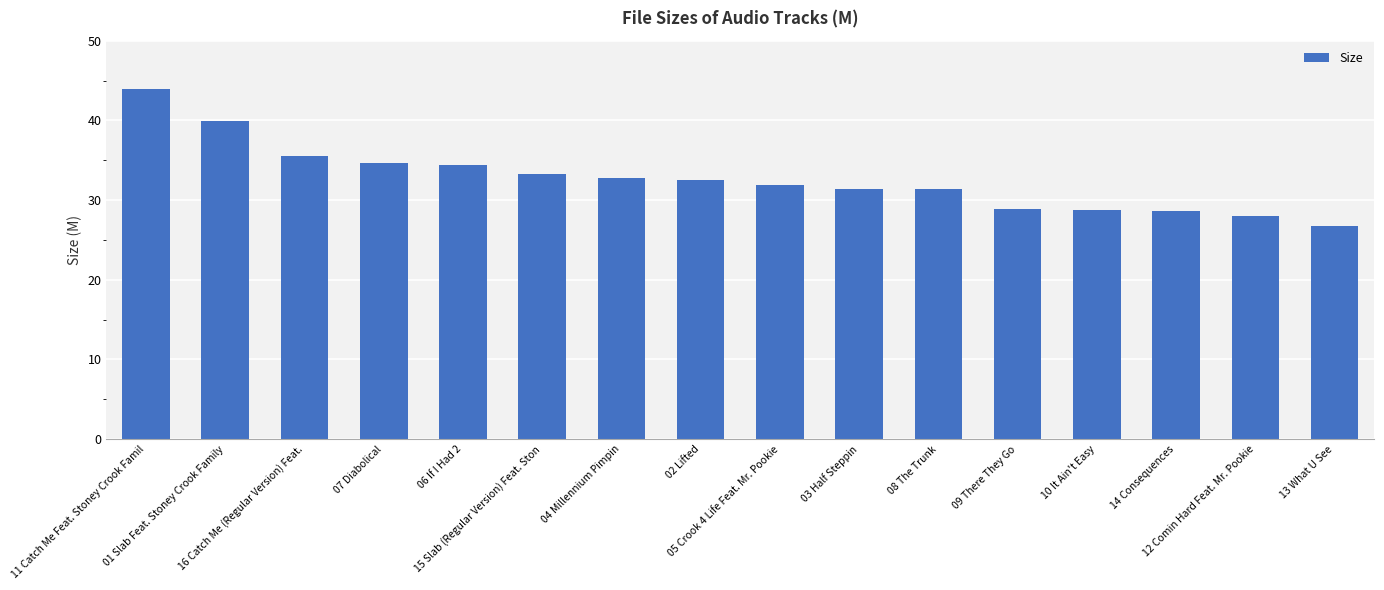

Are the bars horizontal?

No